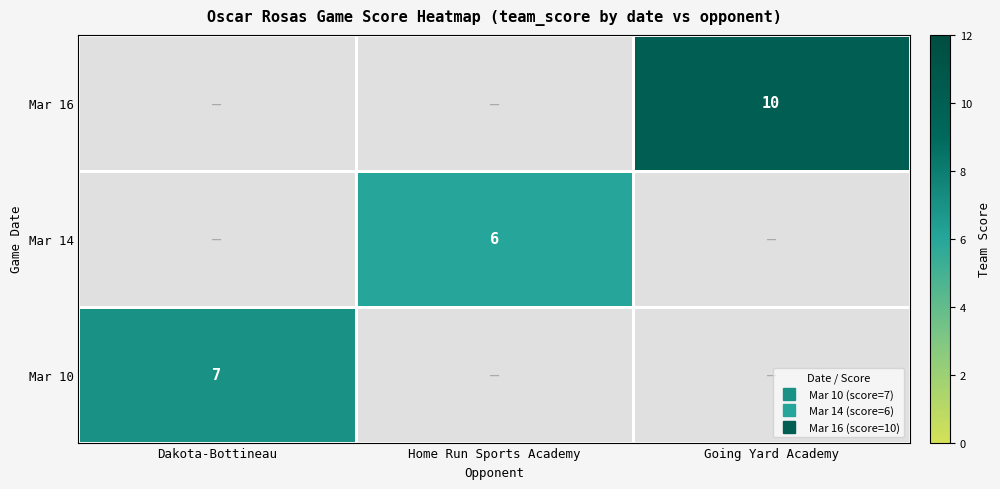

The value of Mar 10 at Dakota-Bottineau is 10.3. True or false?

False